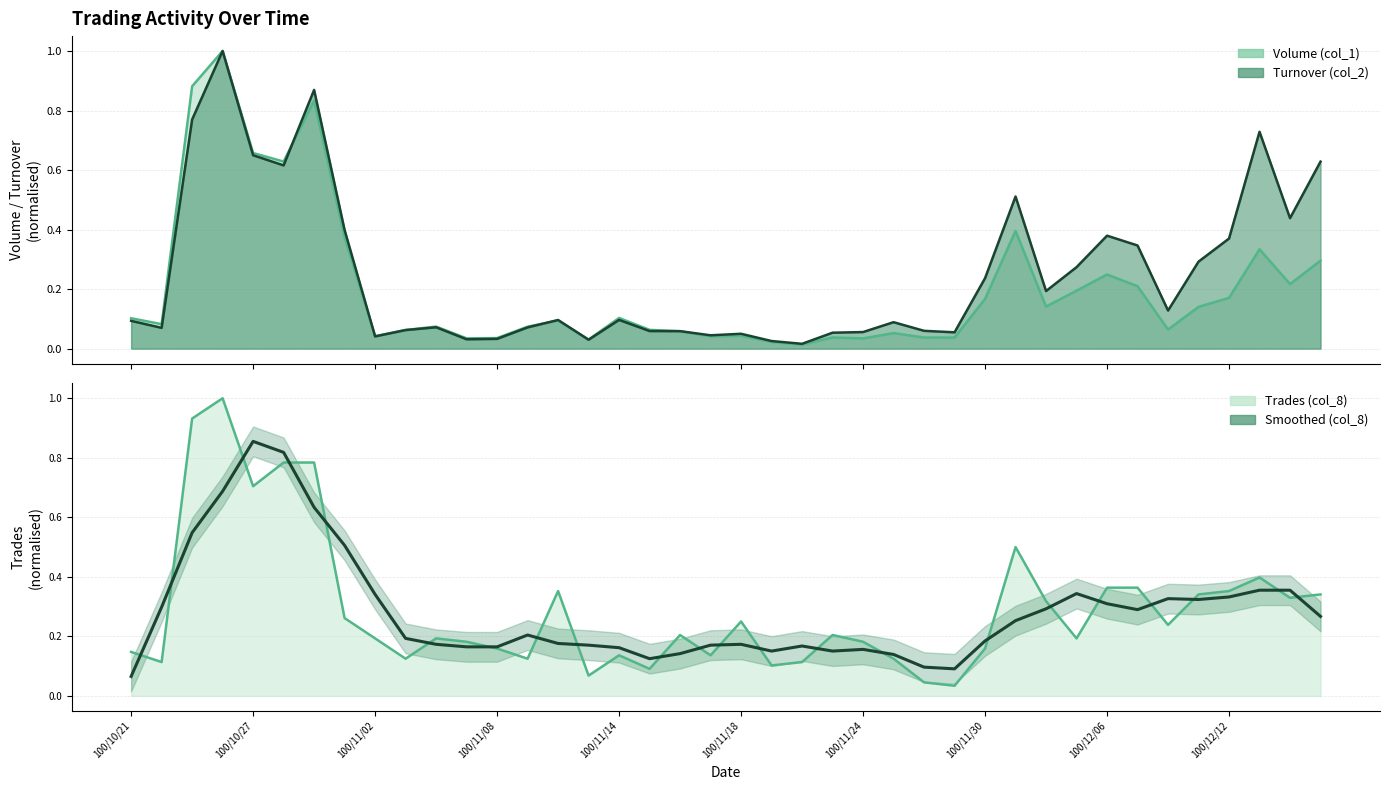

What is the difference between the maximum and minimum values in the Volume (col_1) series?

1.0